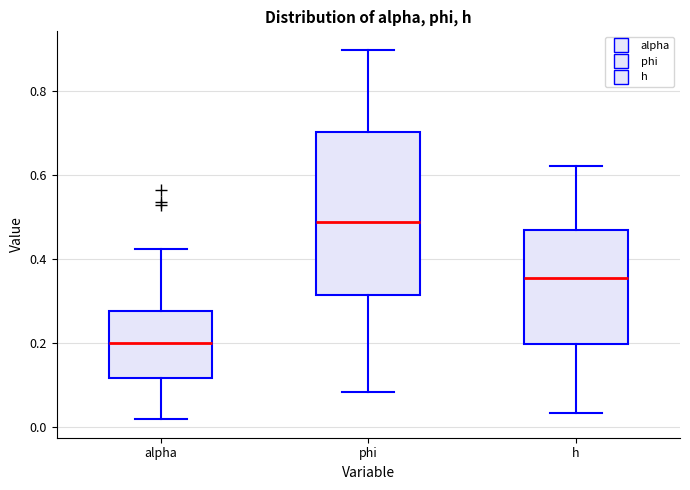

Comparing the boxes themselves (not the whiskers), which one is the tallest?

phi